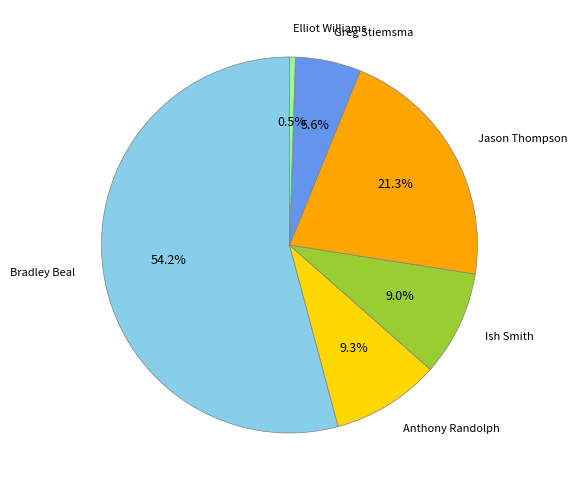

Is it true that Jason Thompson is 21% of the pie?

True